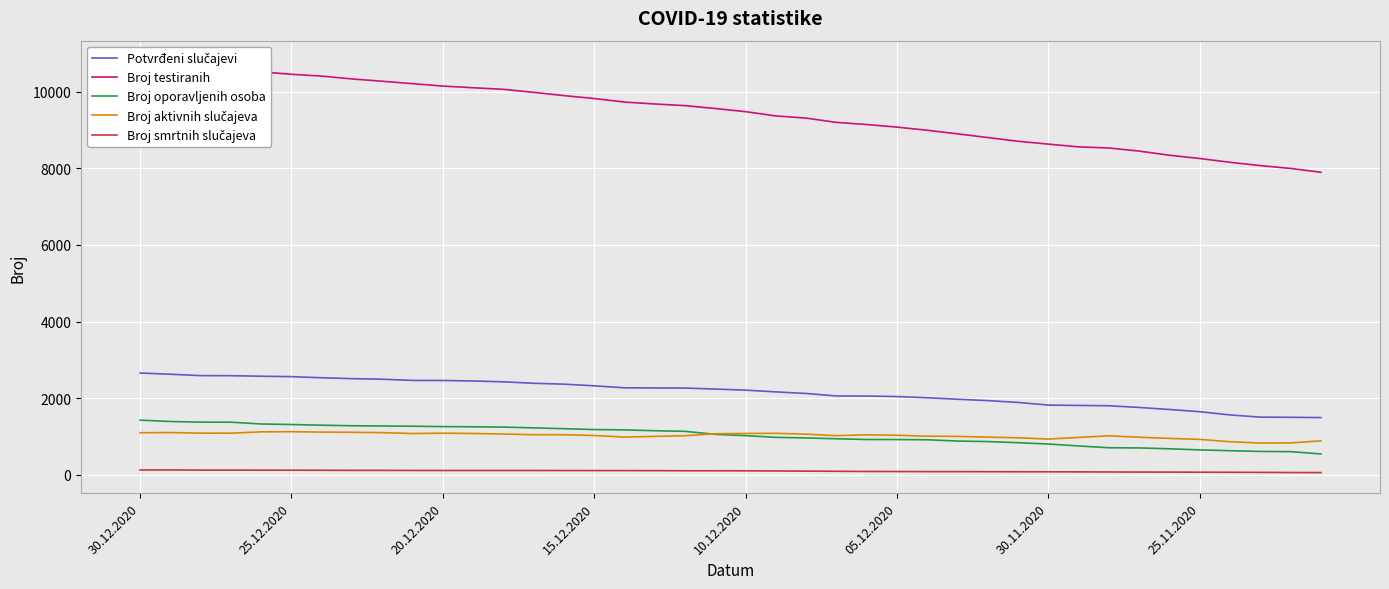

True or false: Broj testiranih and Broj aktivnih slučajeva cross at least once.

False